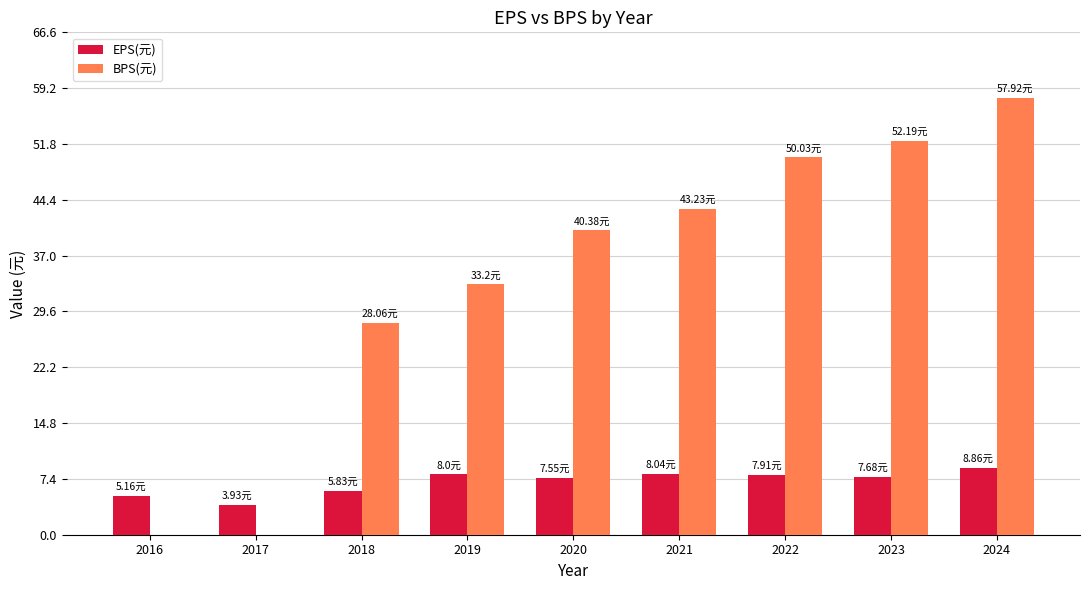

Read the BPS(元) value at 2019.

33.2